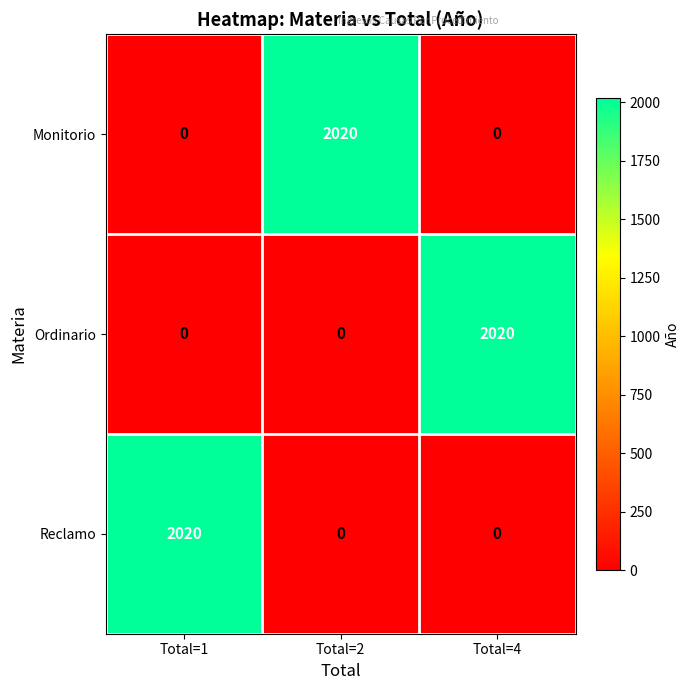

What is the total value across all series at Total=4?

2020